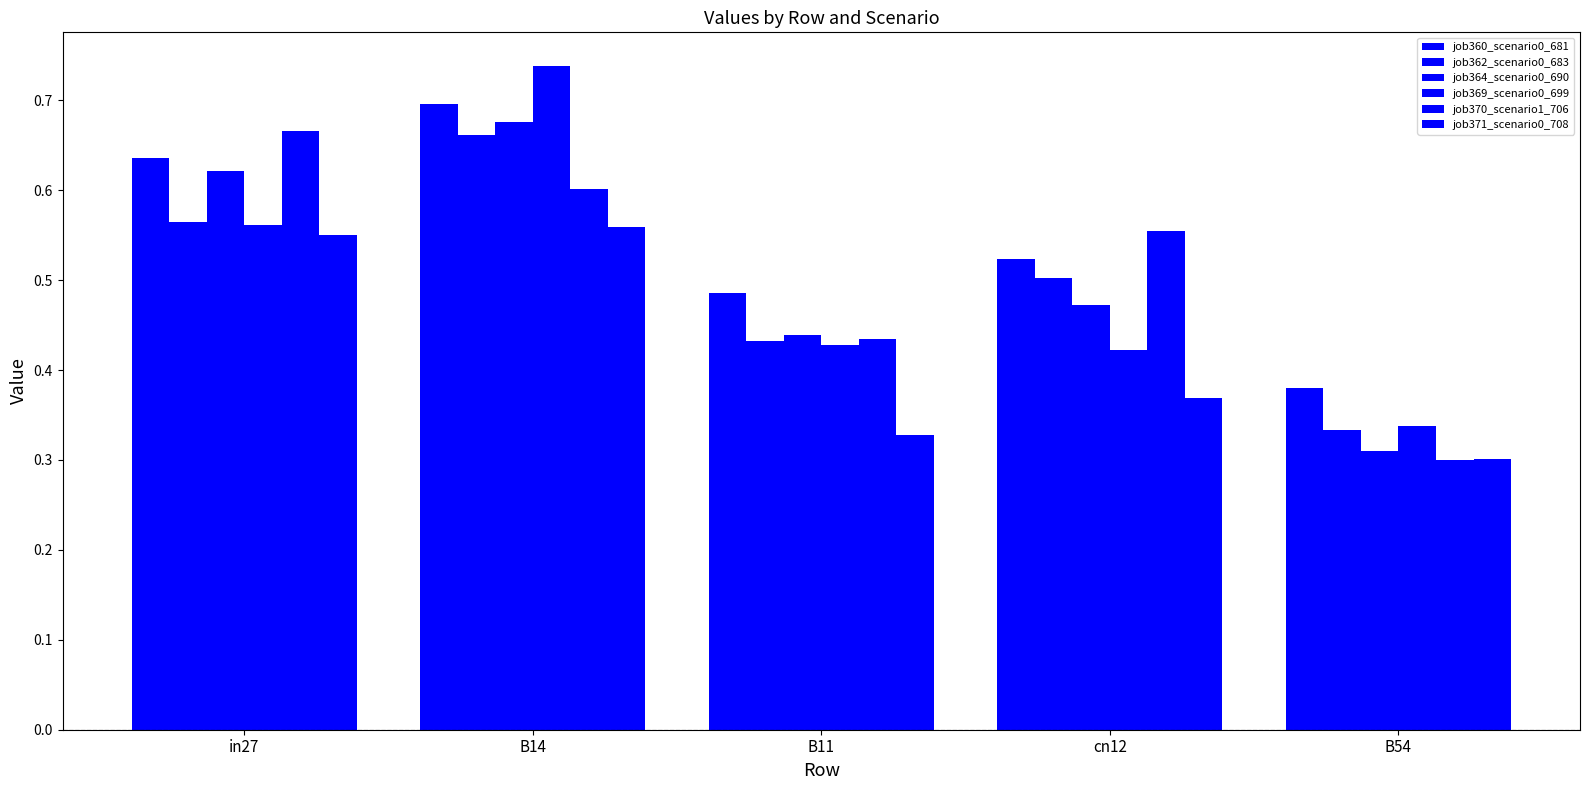

Between B11 and cn12, which is larger?

cn12